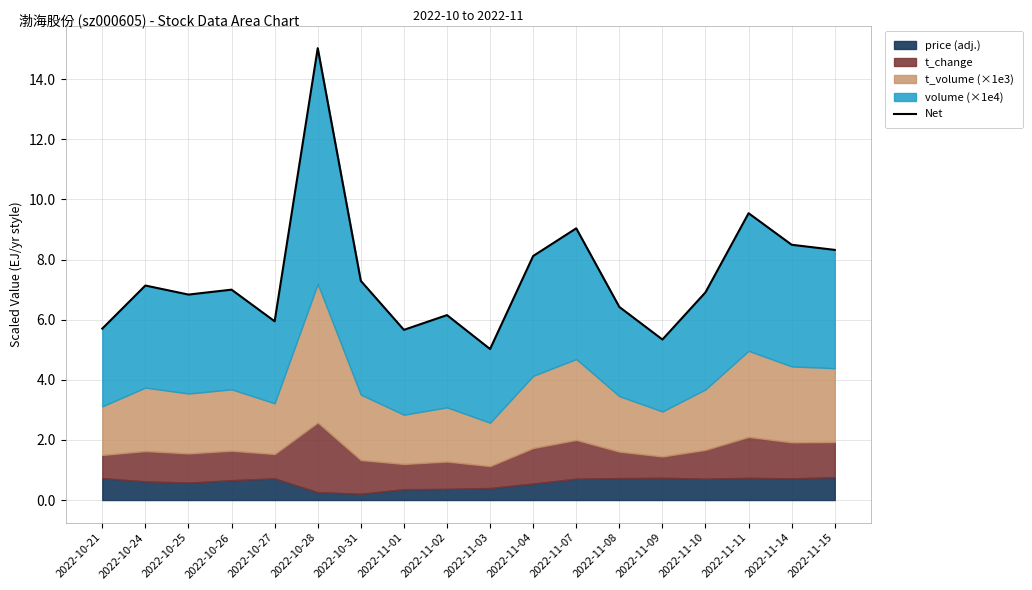

List the labels in order of value, smallest first.

2022-11-03, 2022-11-09, 2022-11-01, 2022-10-21, 2022-10-27, 2022-11-02, 2022-11-08, 2022-10-25, 2022-11-10, 2022-10-26, 2022-10-24, 2022-10-31, 2022-11-04, 2022-11-15, 2022-11-14, 2022-11-07, 2022-11-11, 2022-10-28